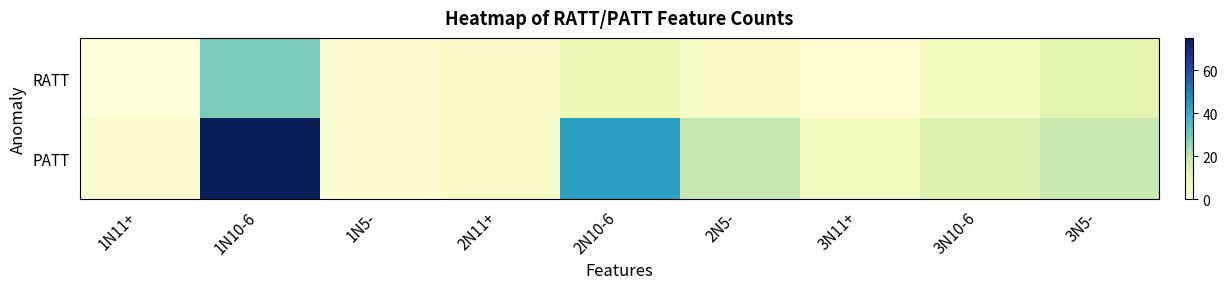

Which series has the widest spread of values?

PATT